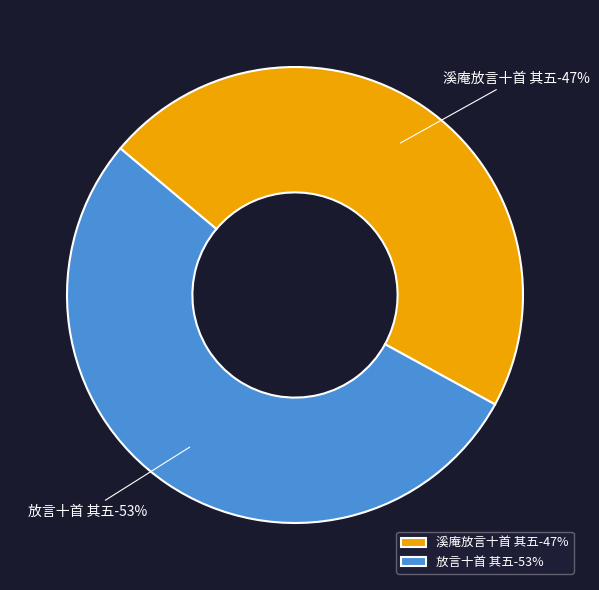

To the nearest percent, what percentage of the pie is 放言十首 其五?

53%